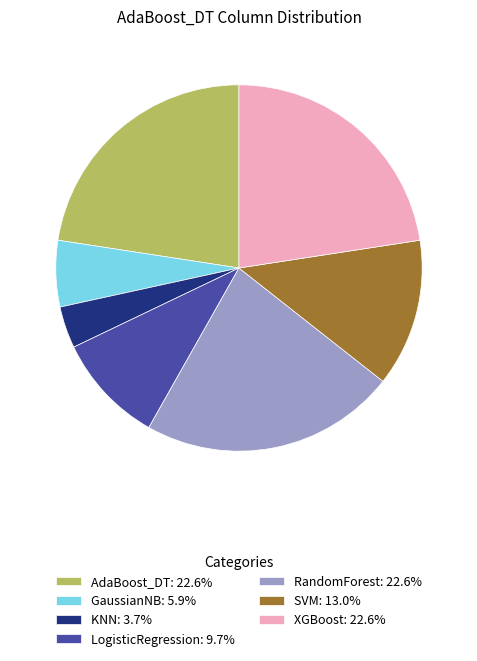

What is the smallest slice in the pie chart?

KNN